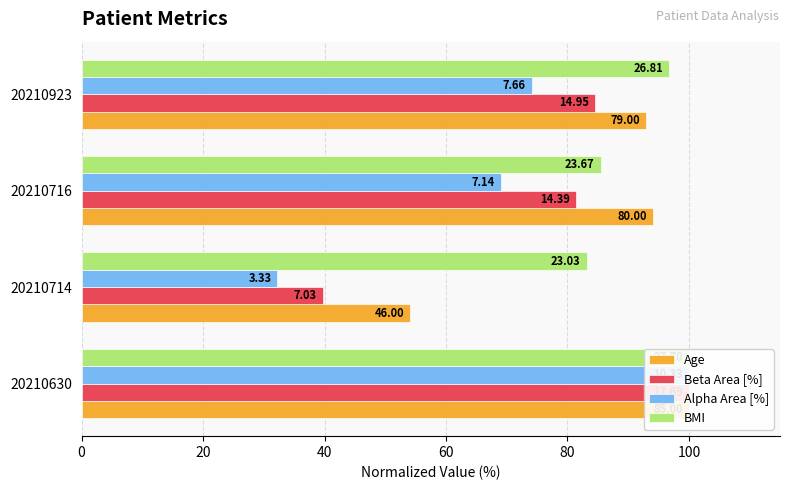

The Age series shows 94.1 at 20210716. True or false?

True